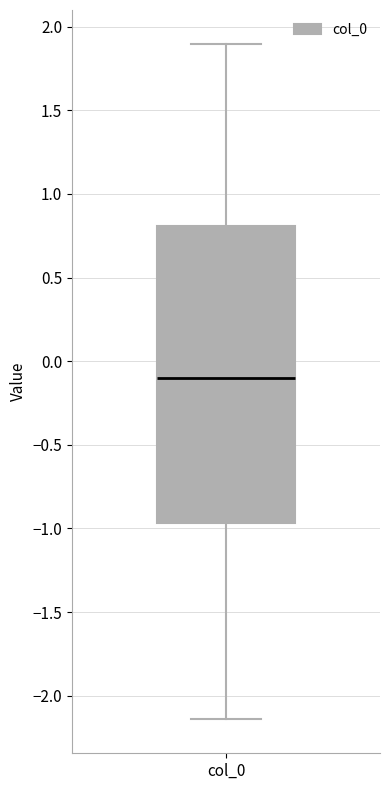

Transcribe this box plot: give where the median line is, the range the box spans, and where the two whiskers end, as read against the y-axis. The values are not printed on the chart, so give them approximately, as read against the axis.

median -0.10, box -0.95 to 0.80, whiskers -2.15 to 1.90